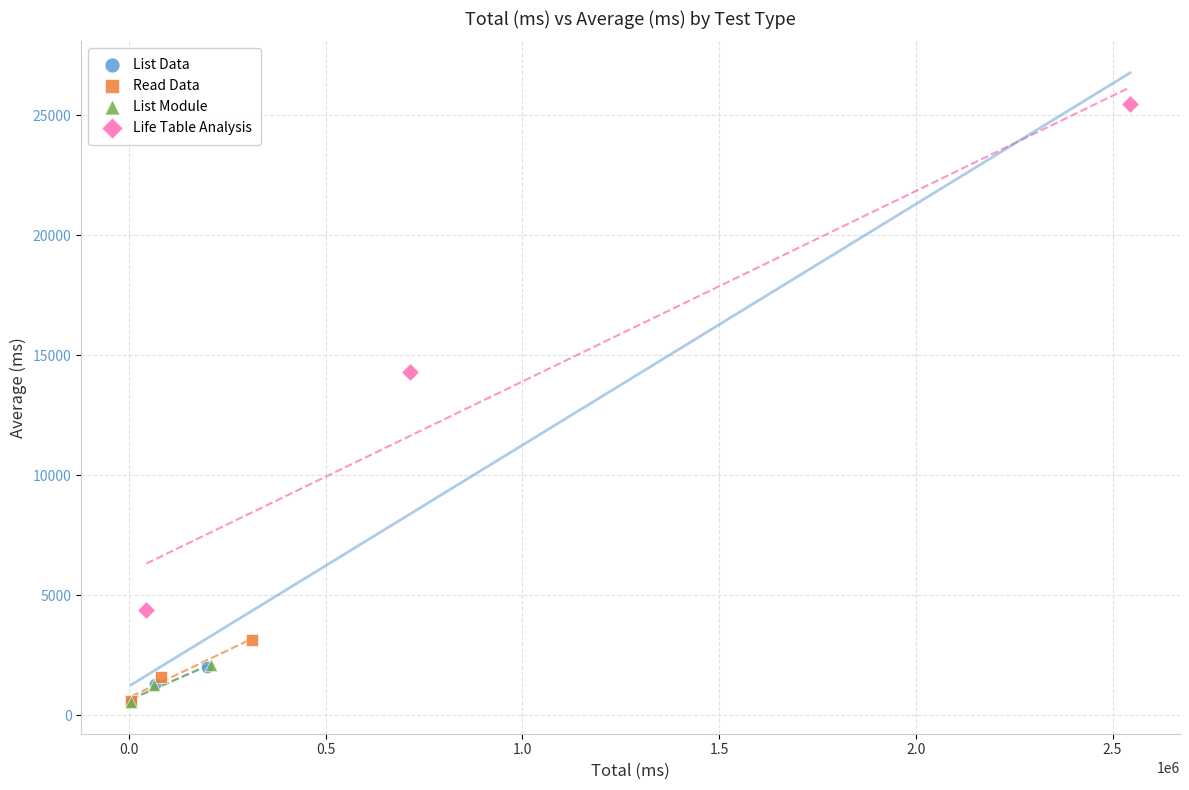

Which series reaches the maximum Y coordinate?

Life Table Analysis